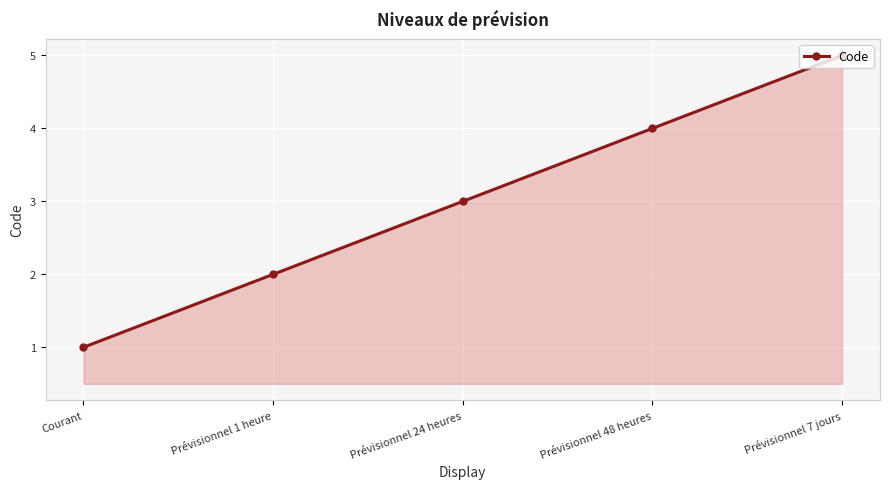

How many data points are less than 3?

2